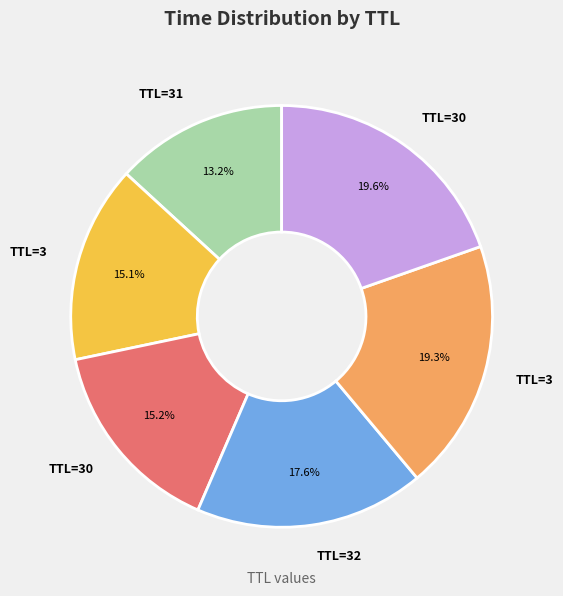

Count the number of slices in the pie.

6